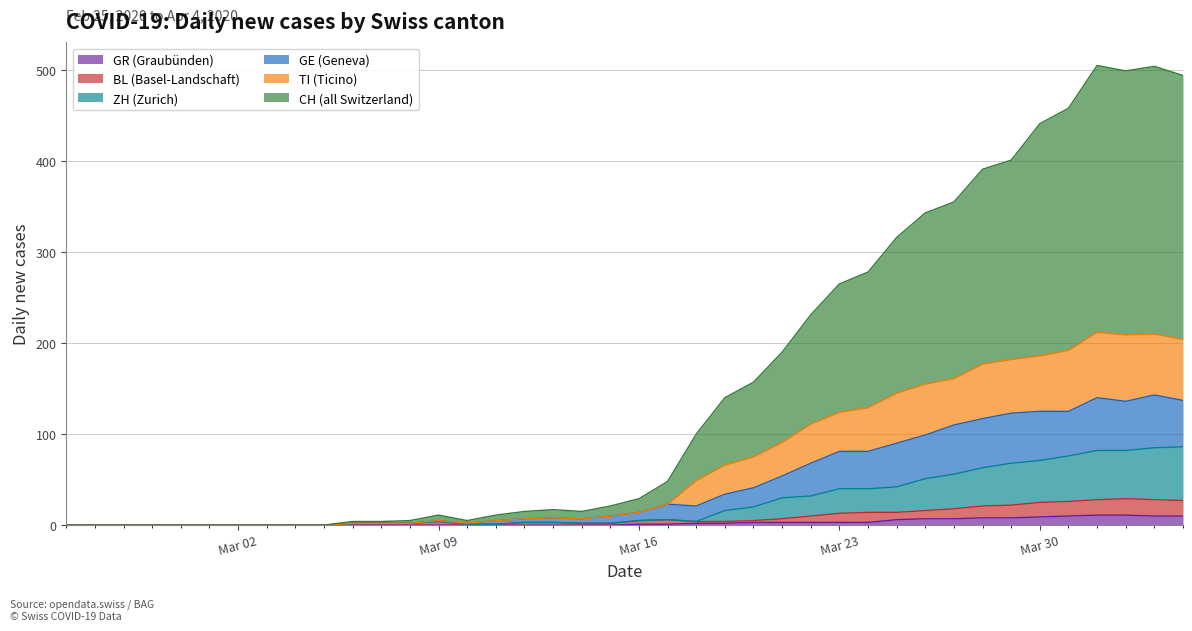

Does the chart display data point markers on the line(s)?

No